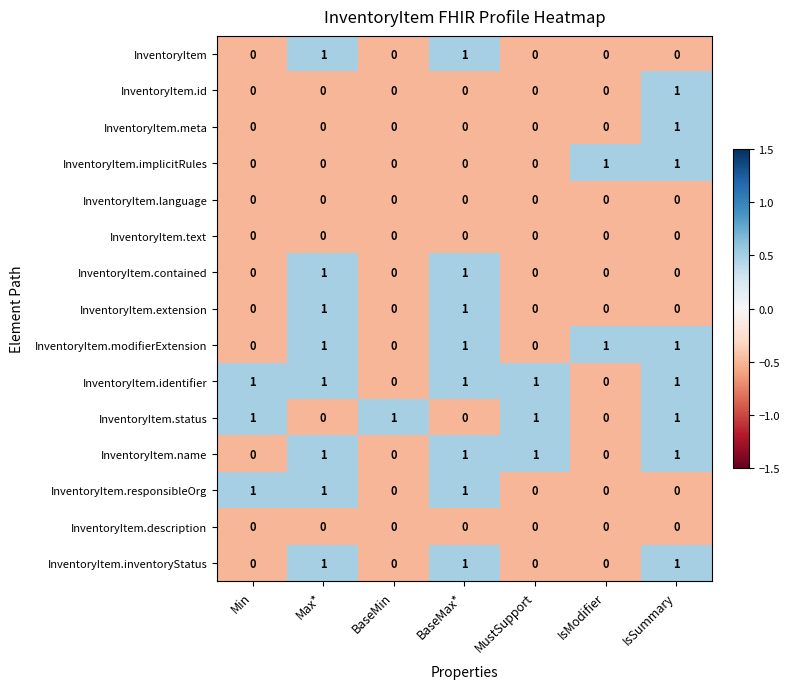

True or false: InventoryItem.meta has a value of 1 at IsModifier.

False